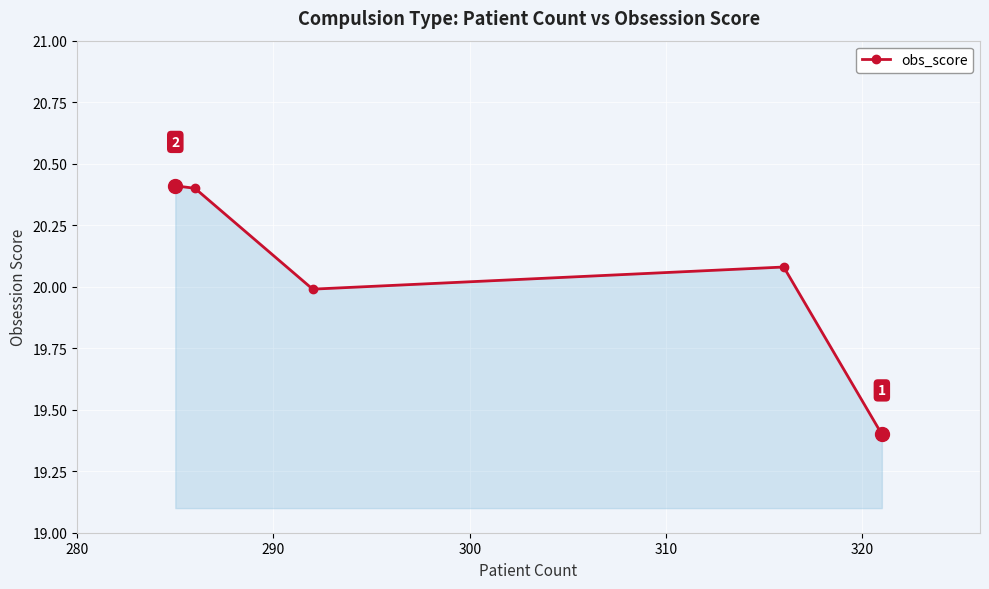

True or false: the data has more than 0 interior local peaks.

True